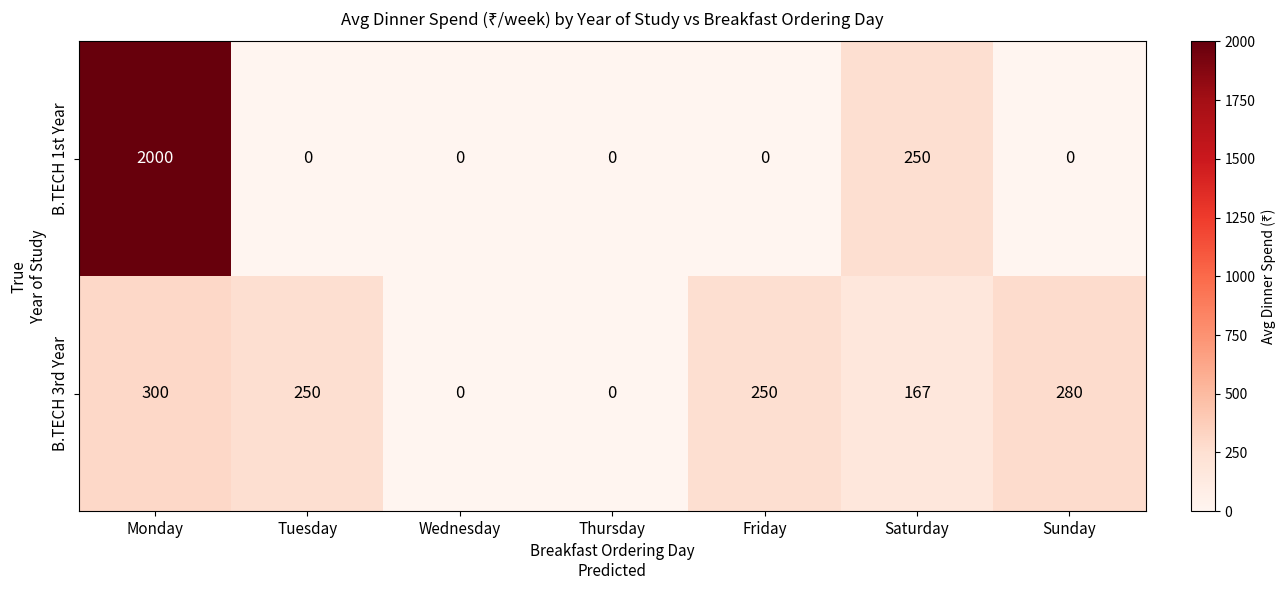

Reading right to left, what are all the values shown in this chart?

B.TECH 1st Year: Sunday=0	Saturday=250	Friday=0	Thursday=0	Wednesday=0	Tuesday=0	Monday=2000
B.TECH 3rd Year: Sunday=280	Saturday=167	Friday=250	Thursday=0	Wednesday=0	Tuesday=250	Monday=300